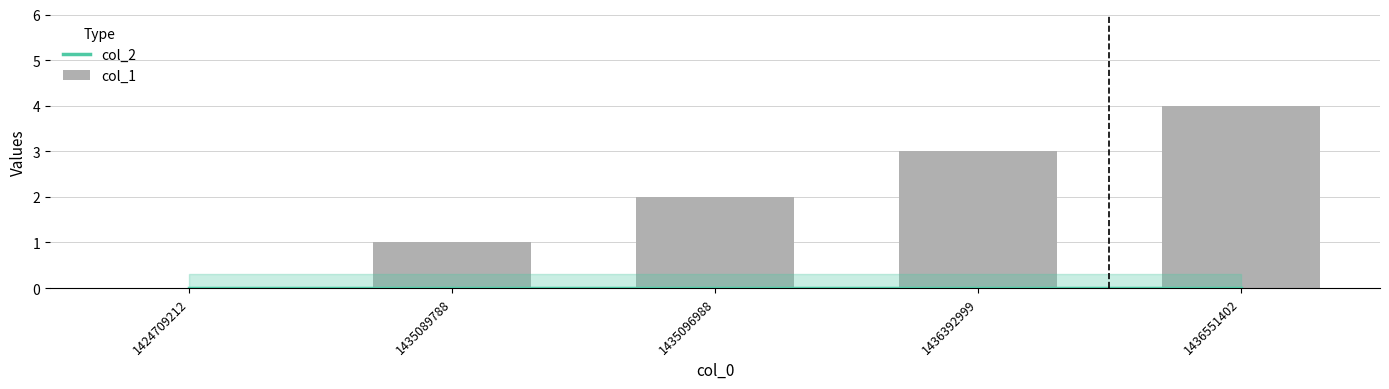

Reading left to right, extract all data points from this chart.

col_2: 1424709212=0	1435089788=0	1435096988=0	1436392999=0	1436551402=0
col_1: 1424709212=0	1435089788=1	1435096988=2	1436392999=3	1436551402=4